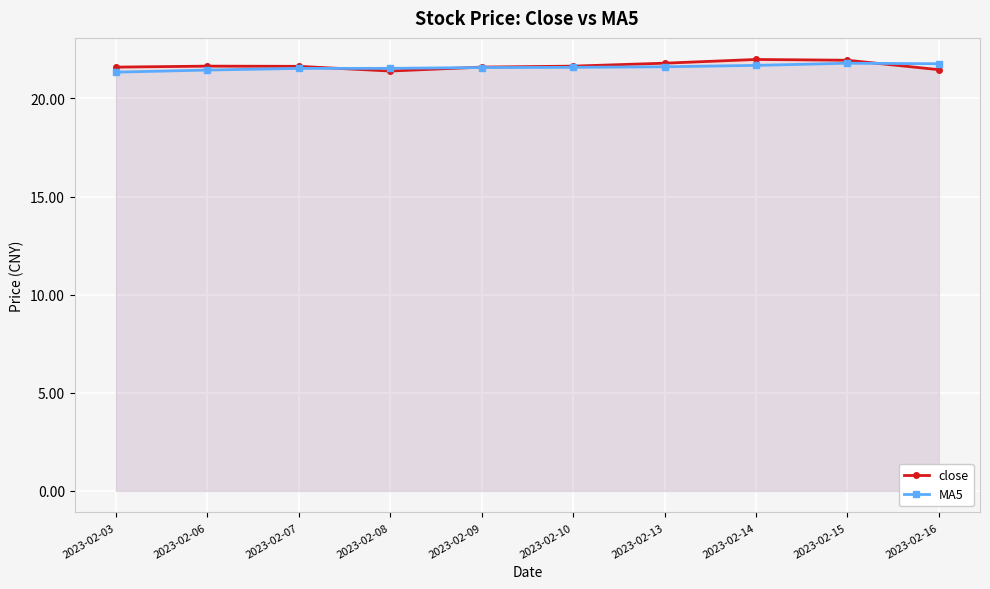

In close, how many points are lower than both neighbors (excluding endpoints)?

1